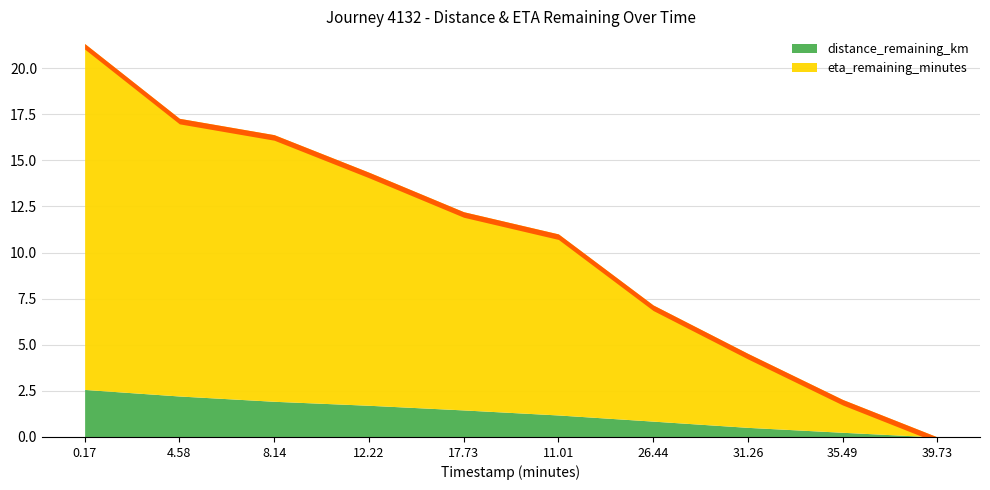

List the labels in order of distance_remaining_km value, smallest first.

39.73, 35.49, 31.26, 26.44, 11.01, 17.73, 12.22, 8.14, 4.58, 0.17